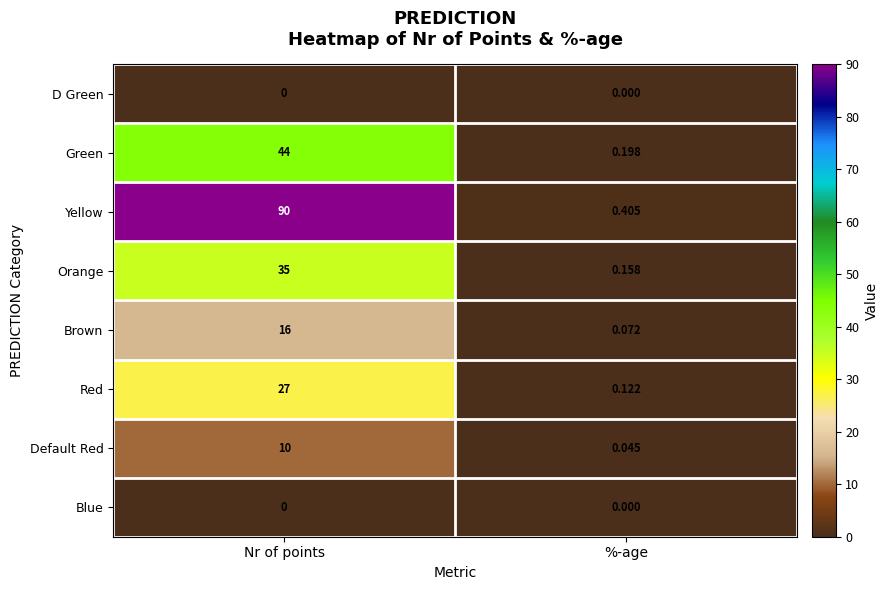

At which label is Yellow closest to 45?

%-age